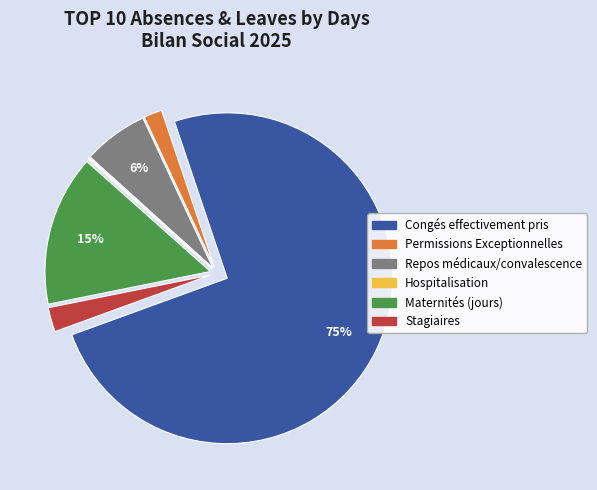

To the nearest percent, what is the average slice percentage?

17%